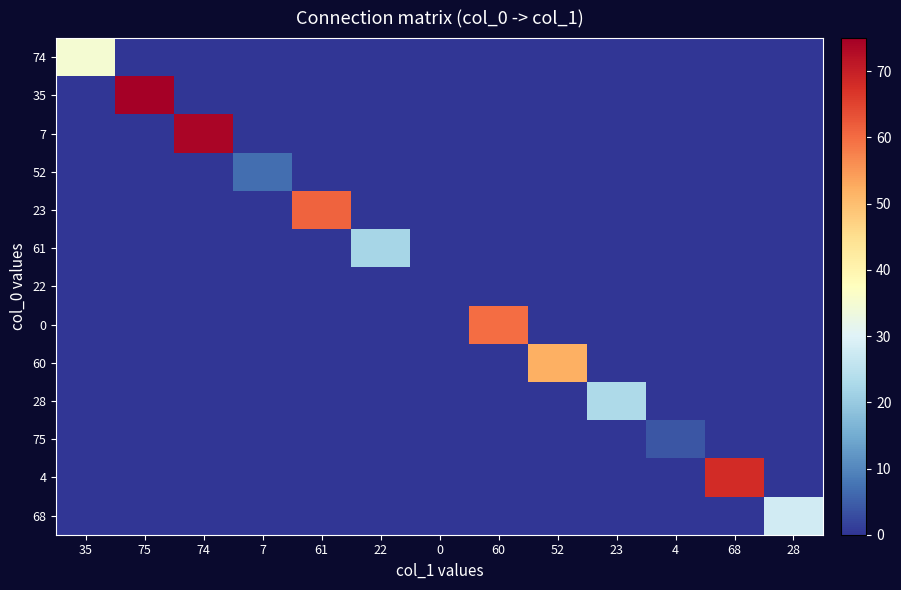

Rank the series at 35 from lowest to highest value.

35, 7, 52, 23, 61, 22, 0, 60, 28, 75, 4, 68, 74